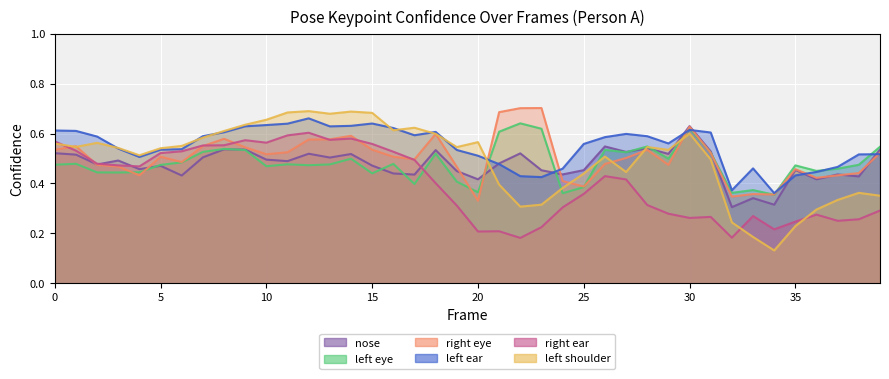

Which series has the largest total across all categories?

a_left_ear_confidence